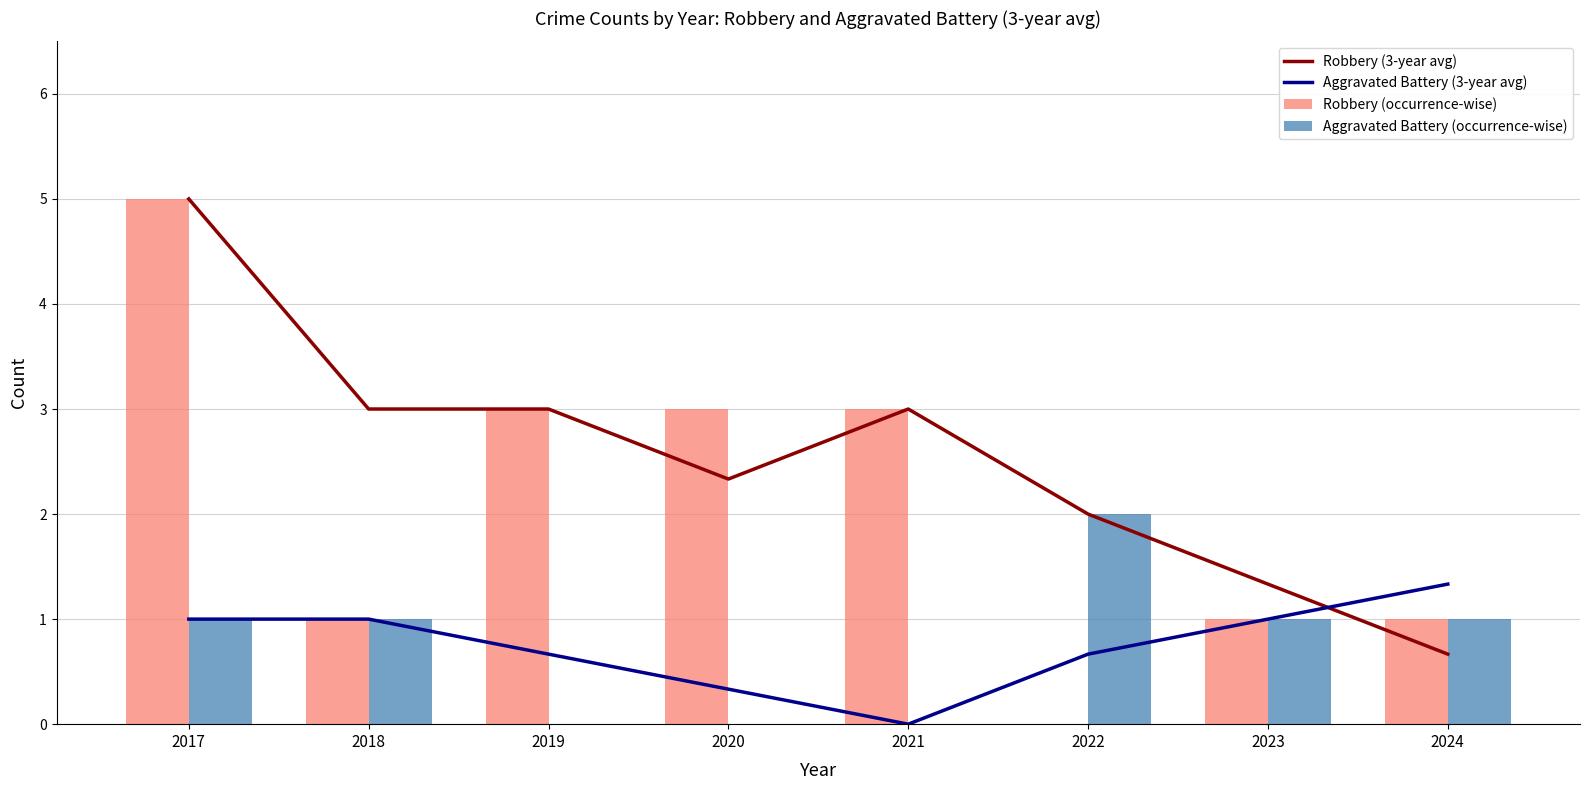

List the series in order of their peak value, lowest first.

Aggravated Battery (3-year avg), Aggravated Battery (occurrence-wise), Robbery (3-year avg), Robbery (occurrence-wise)